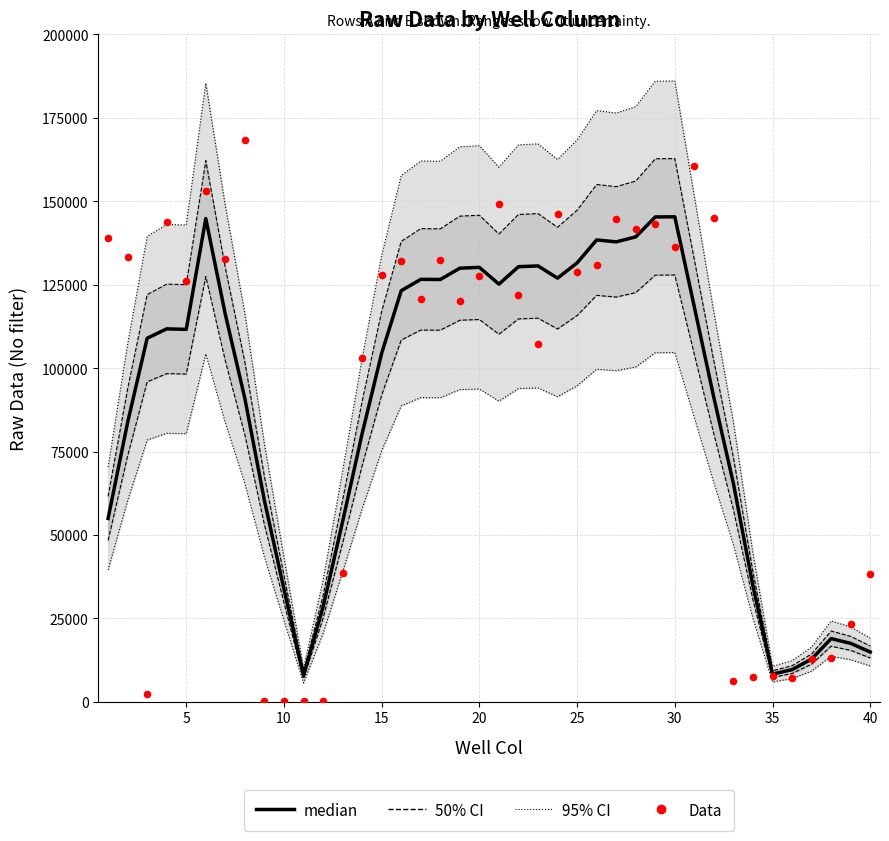

What are all the series names shown in the legend?

95% CI, 50% CI, median, Data